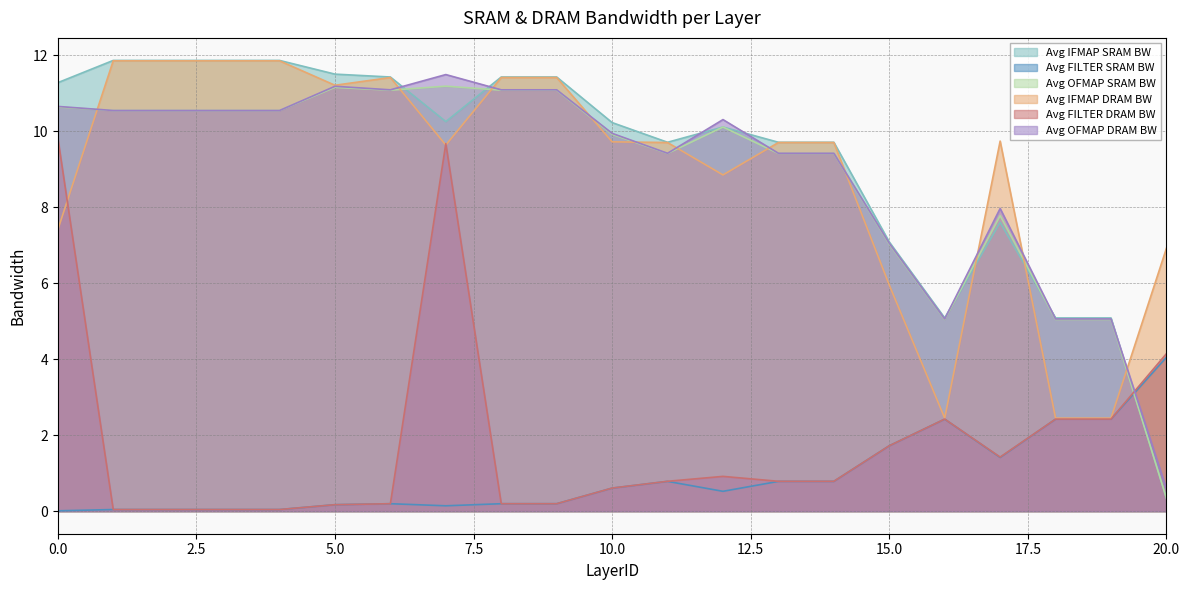

Which category has the highest value across all series?

1